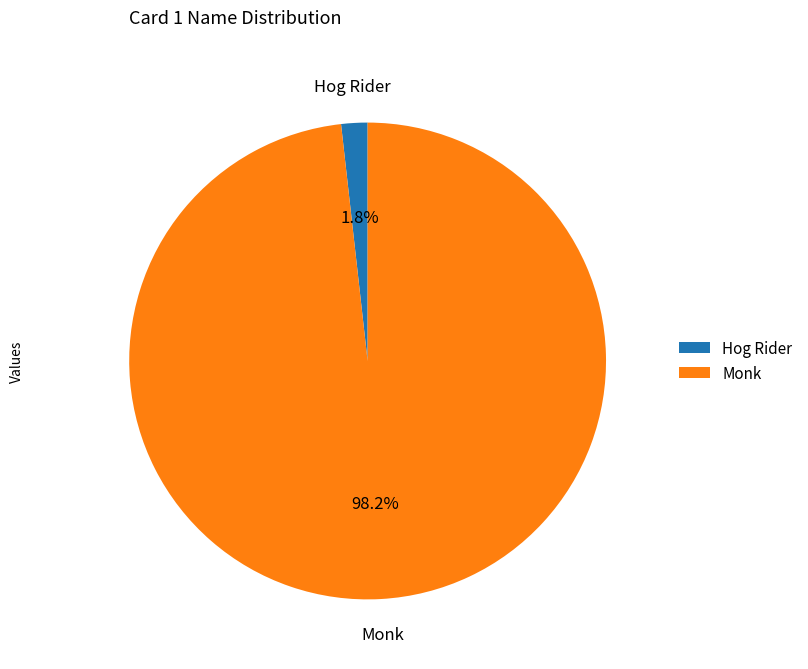

Does Hog Rider represent more than half of the total?

No